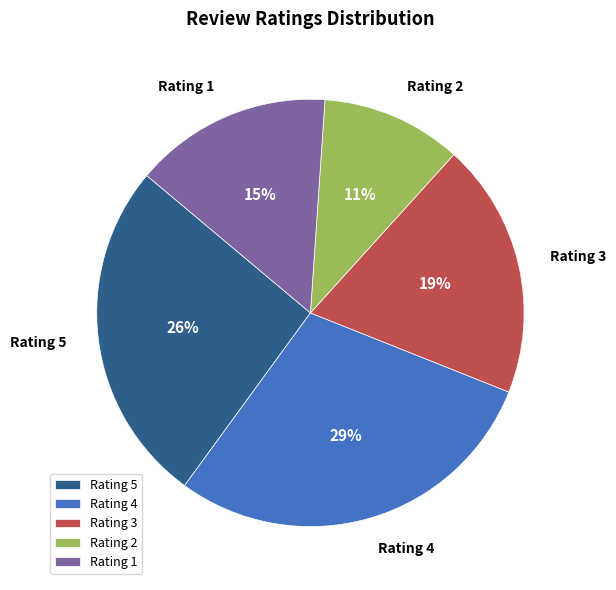

How many segments does this pie chart have?

5